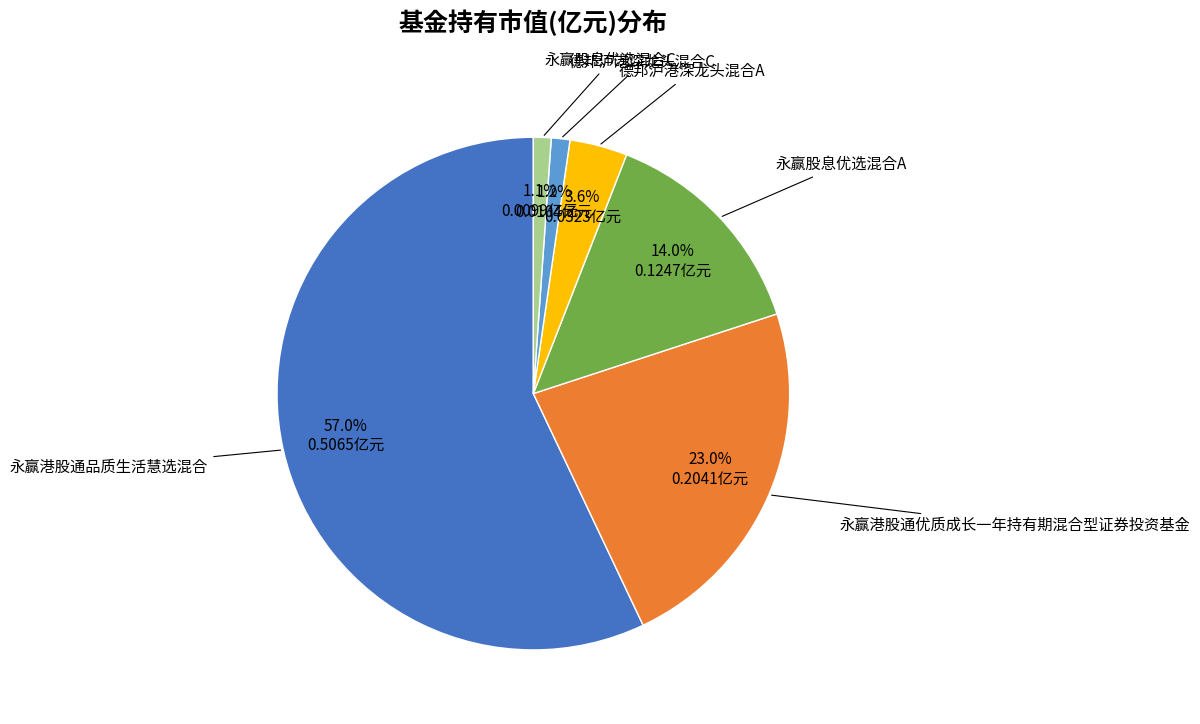

To the nearest percent, what is the difference between the largest and smallest slice percentages?

56%